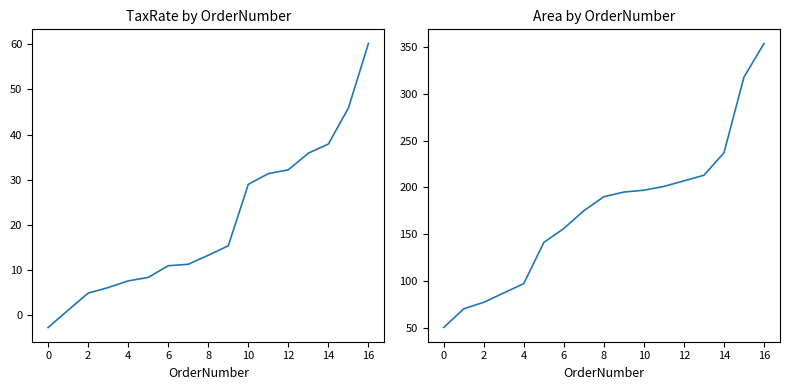

What is the minimum value for TaxRate?

-2.7